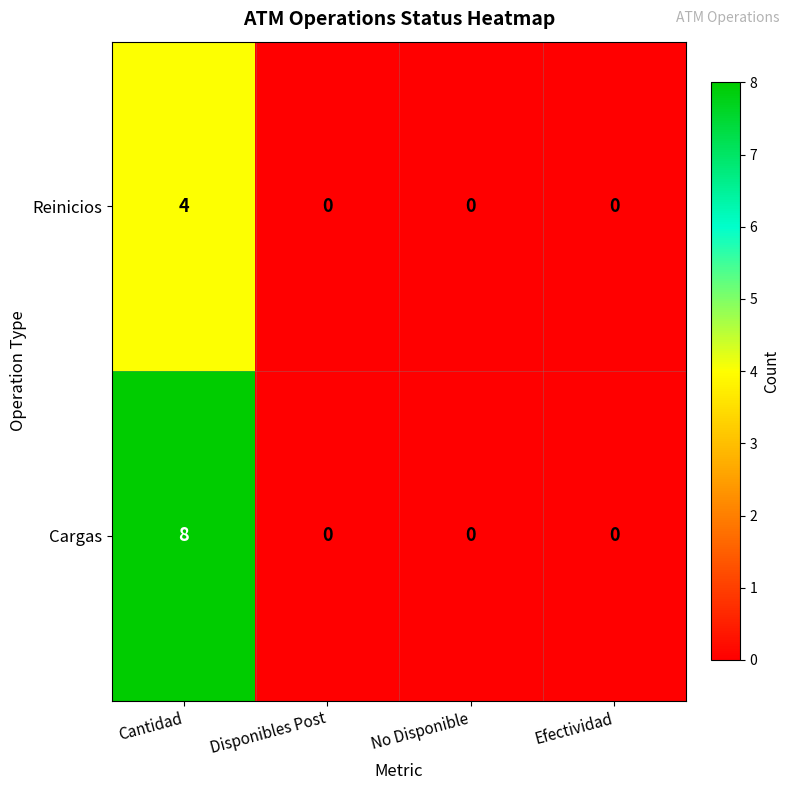

Reading right to left, transcribe all the data shown in this chart.

Reinicios: Efectividad=0	No Disponible=0	Disponibles Post=0	Cantidad=4
Cargas: Efectividad=0	No Disponible=0	Disponibles Post=0	Cantidad=8